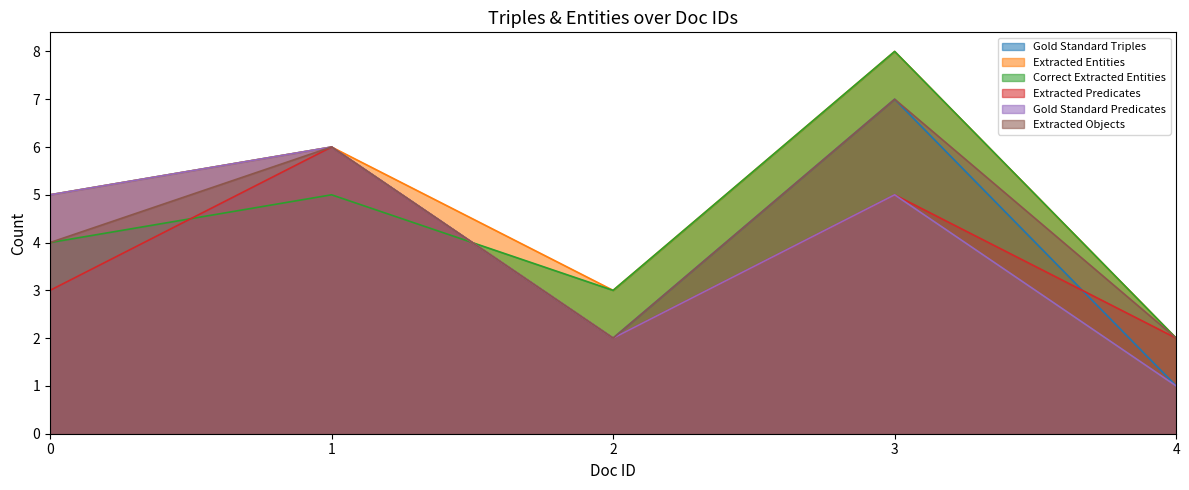

The Gold Standard Predicates series shows 7 at 3. True or false?

False